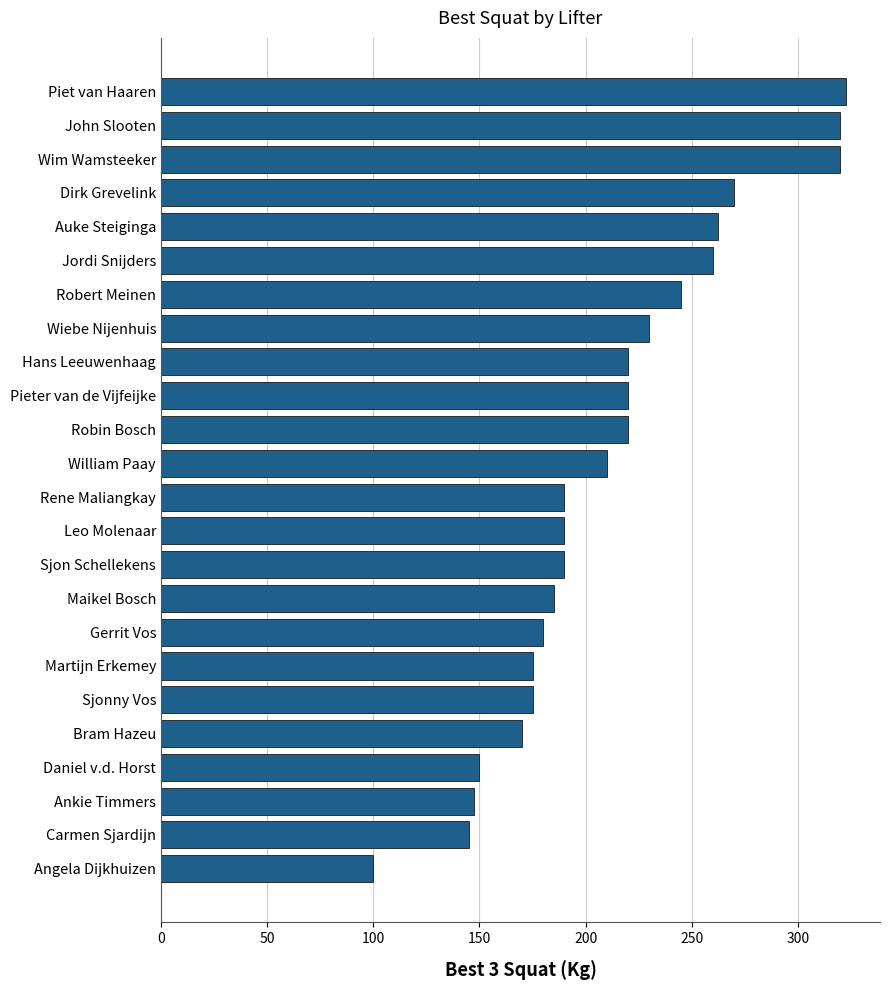

Reading top to bottom, what are all the values shown in this chart?

Piet van Haaren=322.5	John Slooten=320.0	Wim Wamsteeker=320.0	Dirk Grevelink=270.0	Auke Steiginga=262.5	Jordi Snijders=260.0	Robert Meinen=245.0	Wiebe Nijenhuis=230.0	Hans Leeuwenhaag=220.0	Pieter van de Vijfeijke=220.0	Robin Bosch=220.0	William Paay=210.0	Rene Maliangkay=190.0	Leo Molenaar=190.0	Sjon Schellekens=190.0	Maikel Bosch=185.0	Gerrit Vos=180.0	Martijn Erkemey=175.0	Sjonny Vos=175.0	Bram Hazeu=170.0	Daniel v.d. Horst=150.0	Ankie Timmers=147.5	Carmen Sjardijn=145.0	Angela Dijkhuizen=100.0